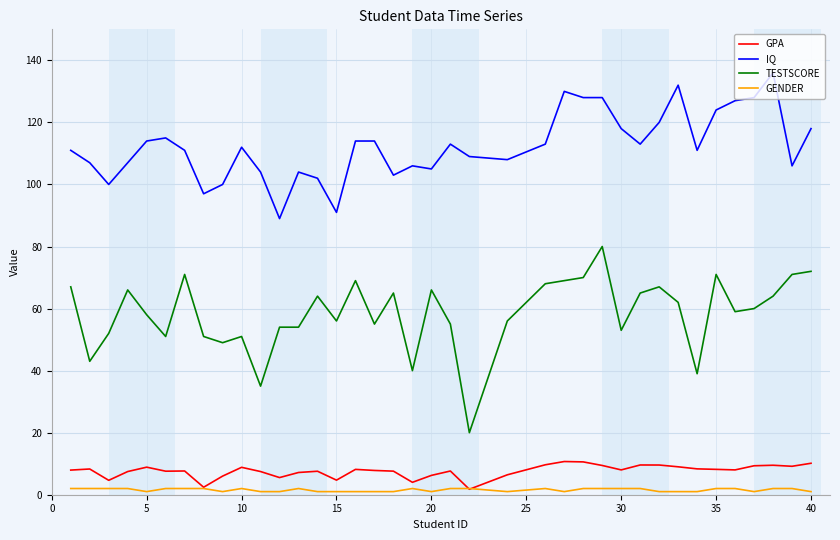

Which series has the largest range (max minus min)?

TESTSCORE